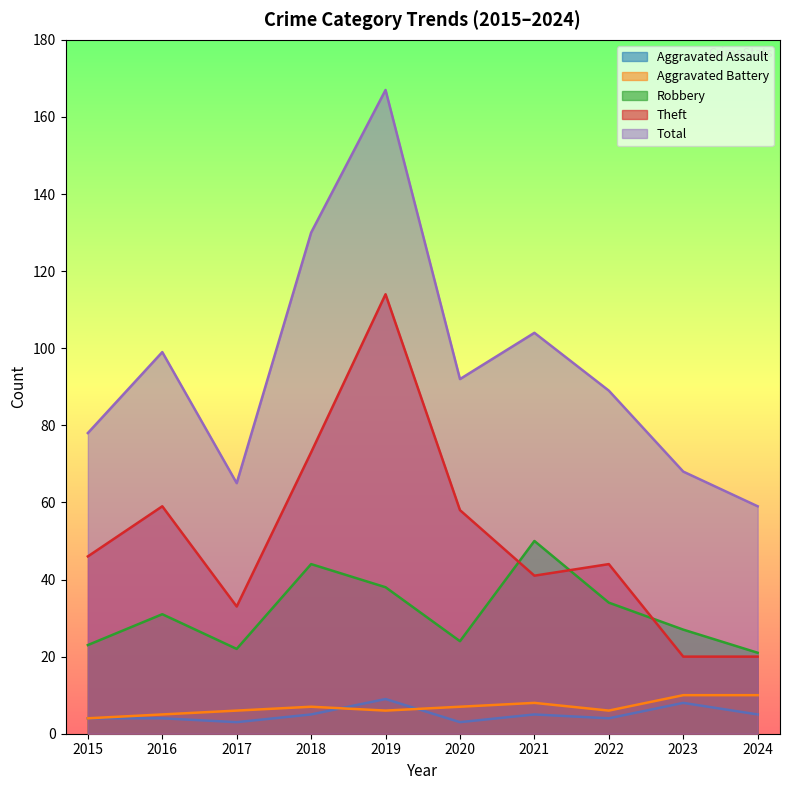

Rank the categories by Aggravated Assault value from highest to lowest.

2019, 2023, 2018, 2021, 2024, 2015, 2016, 2022, 2017, 2020